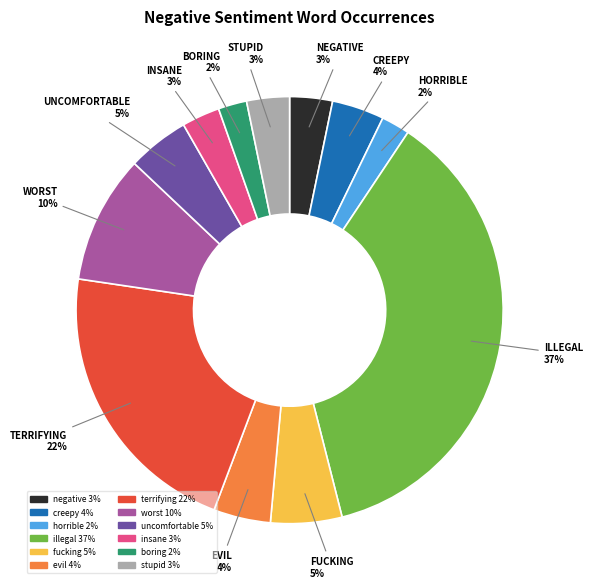

To the nearest percent, what is the combined percentage of evil and illegal?

41%